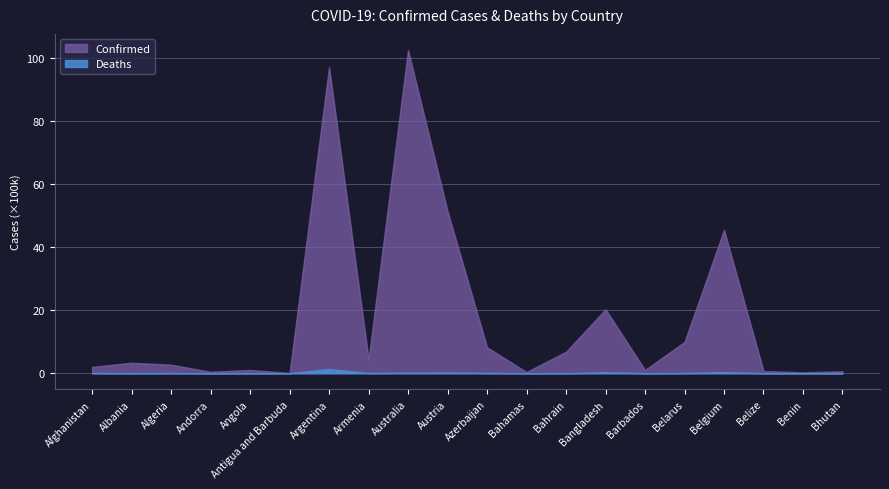

Is it true that Deaths equals 1297 at Angola?

False